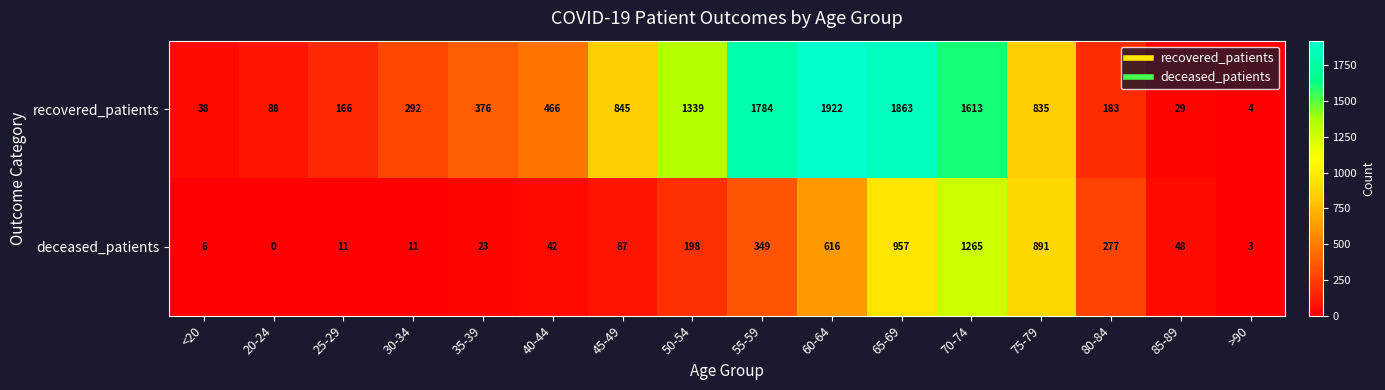

What is the difference between the recovered_patients values at 30-34 and 35-39?

84